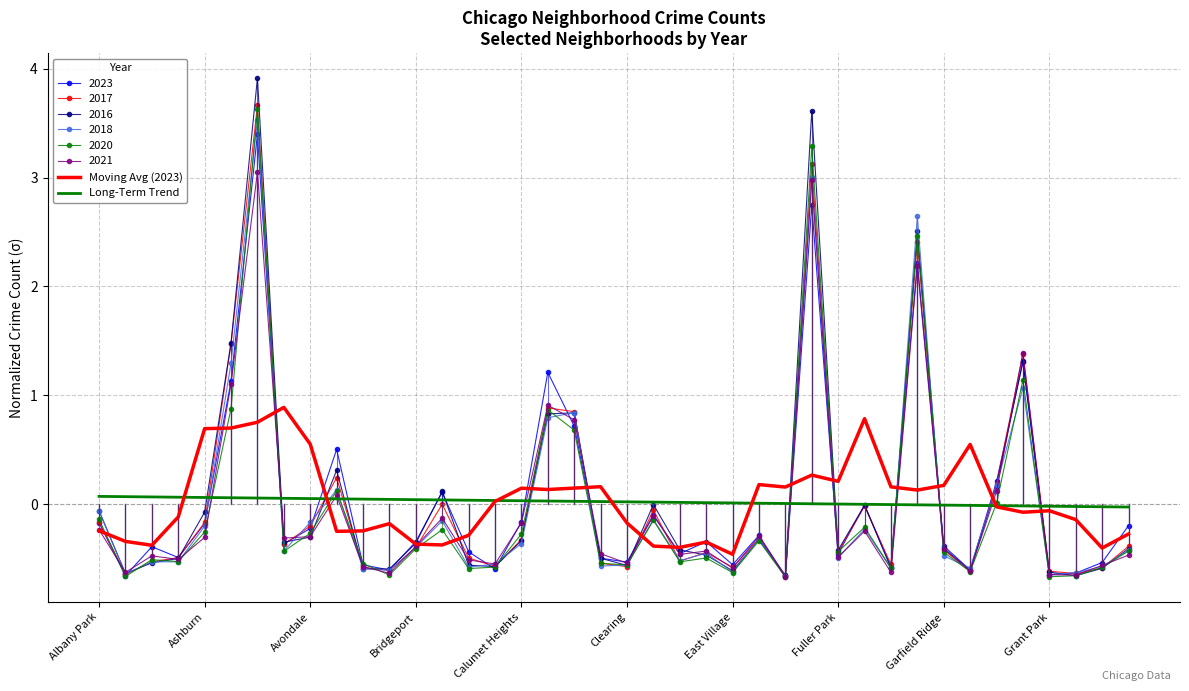

What is the lowest value of the 2017 series?

-0.7